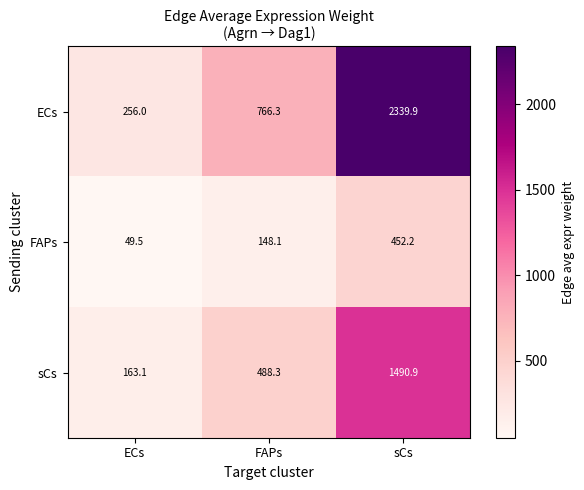

Reading left to right, transcribe all the data shown in this chart.

ECs: 256.0	766.3	2339.9
FAPs: 49.5	148.1	452.2
sCs: 163.1	488.3	1490.9